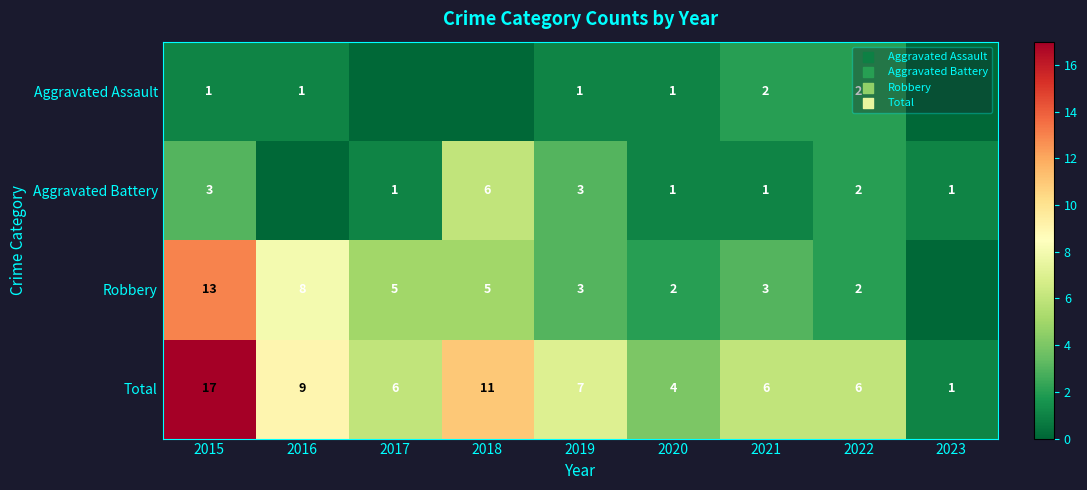

What is the difference between the highest and lowest values at 2022?

4